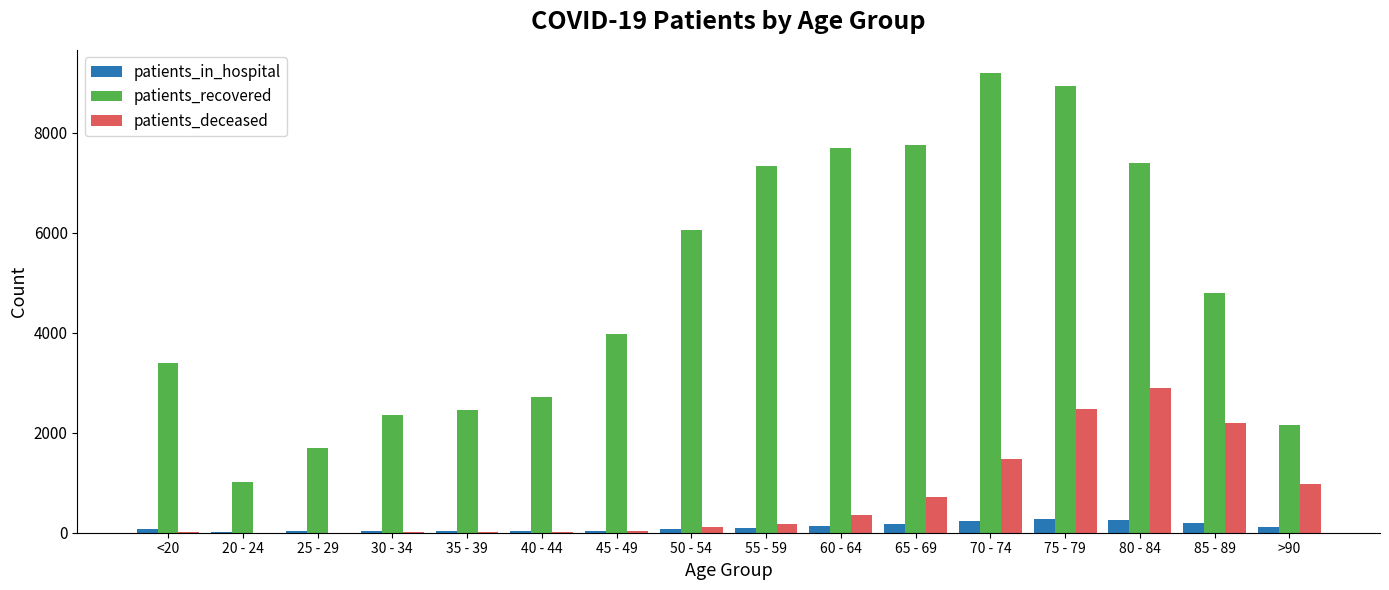

What is the sum of all patients_deceased values?

11499